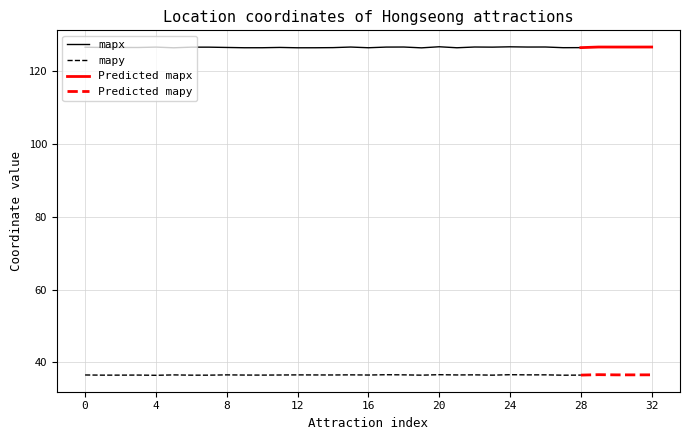

What is the minimum value shown in the chart?

36.5